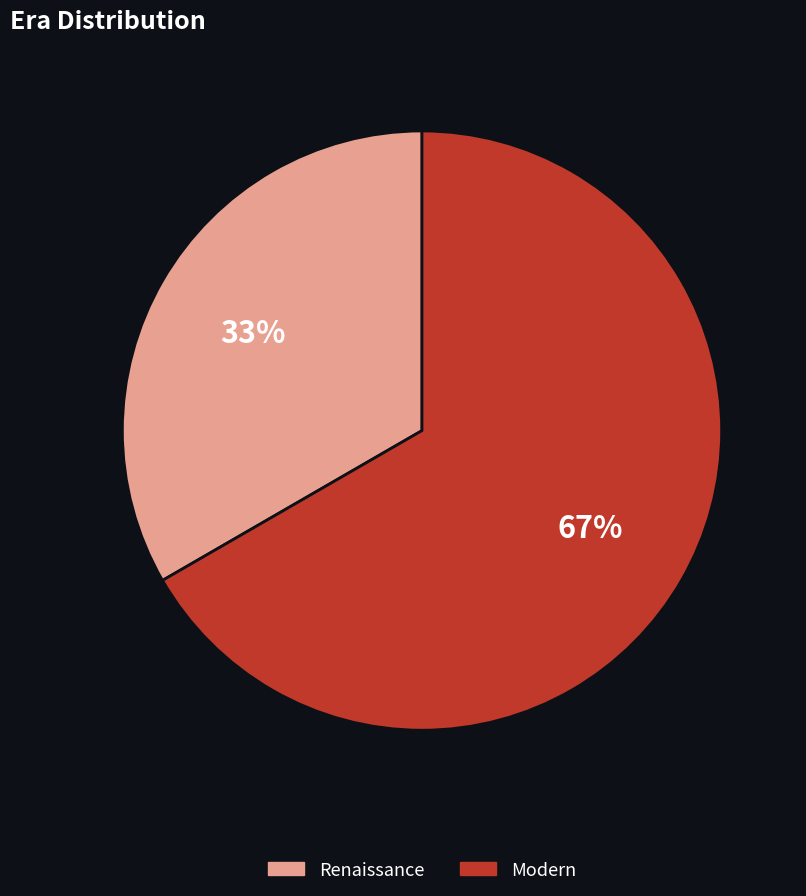

Between Modern and Renaissance, which is larger?

Modern